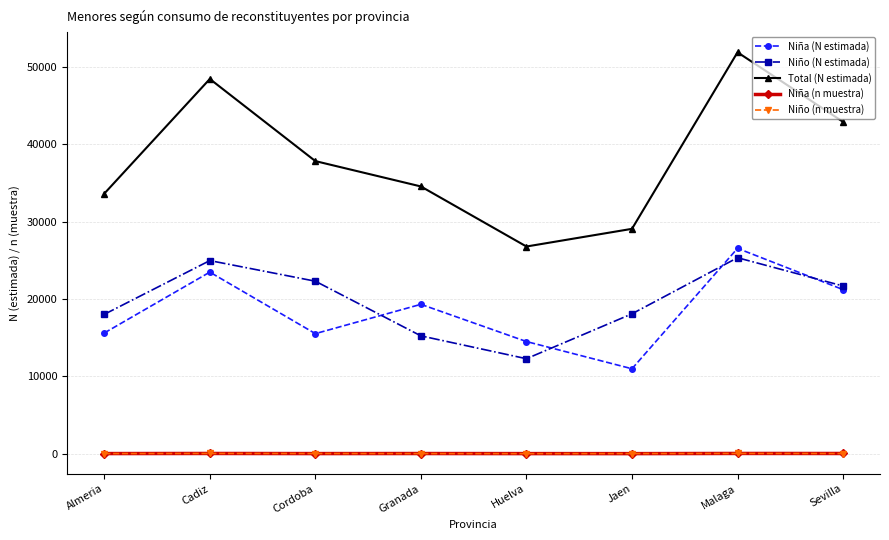

Where is the first local maximum for Niño (N estimada)?

Cadiz